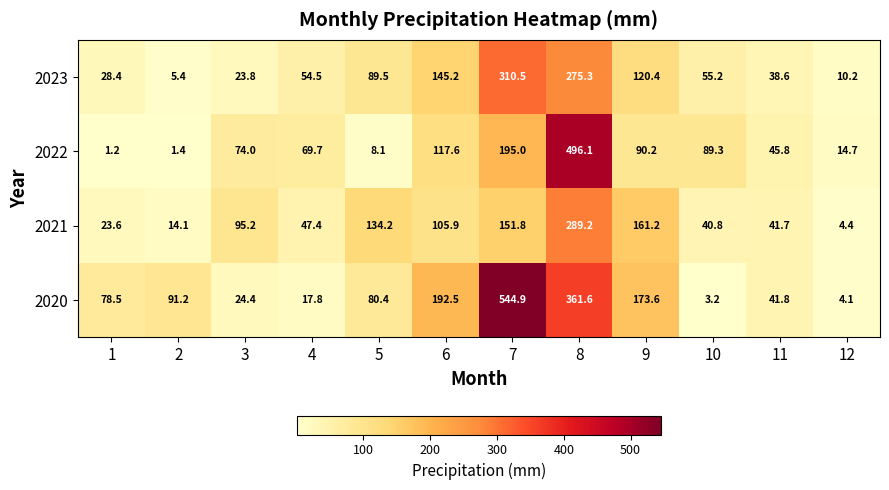

Which series has the widest spread of values?

2020